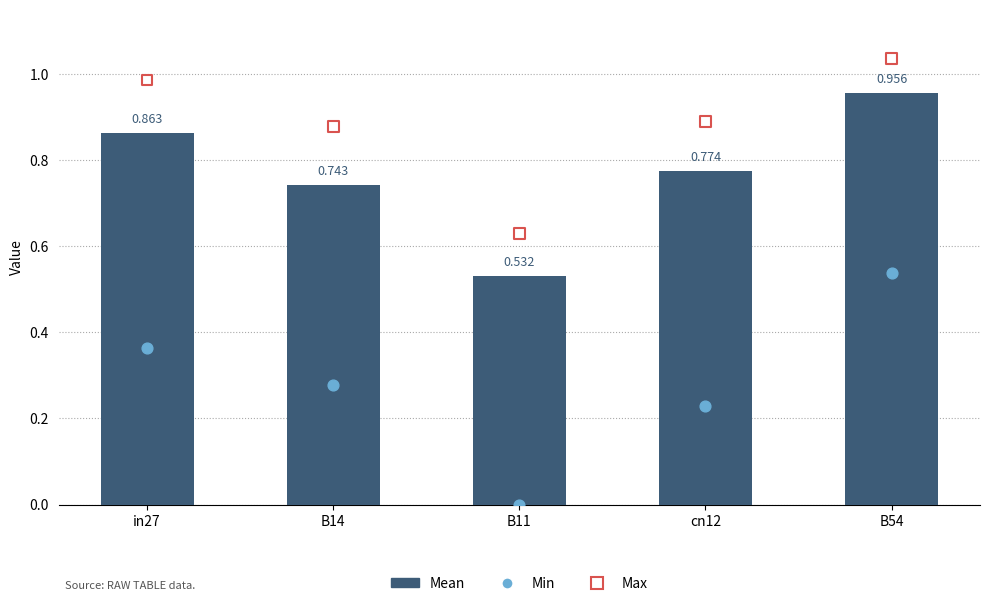

Which series has the largest total across all categories?

Max